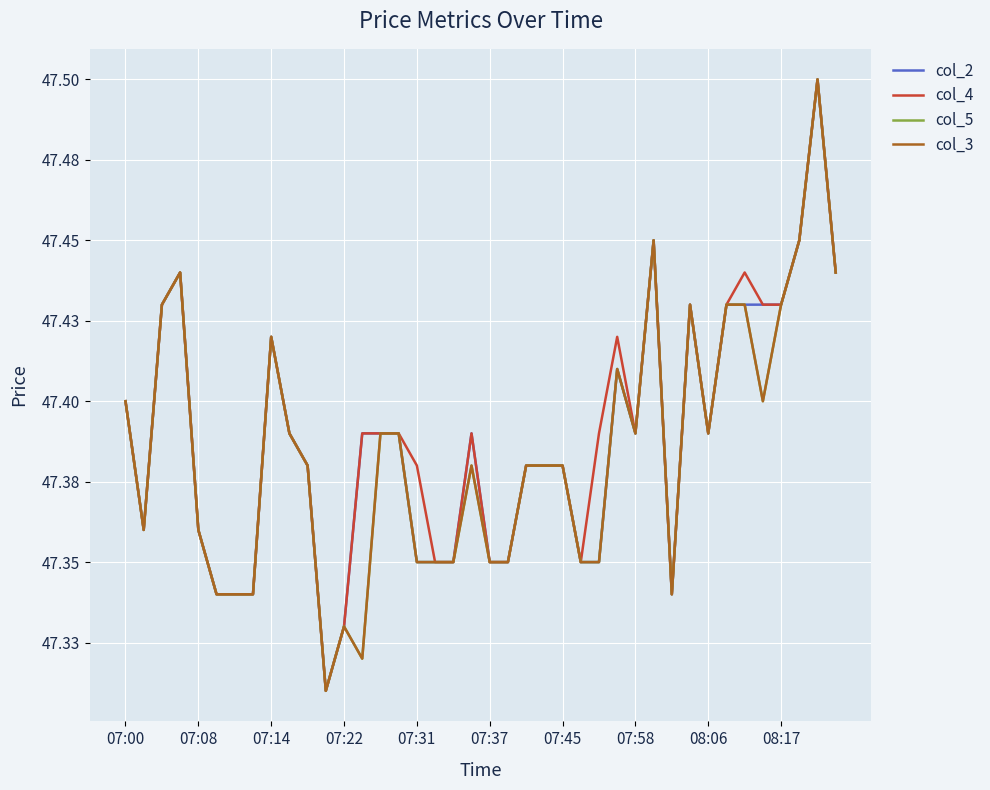

Is this an area chart (filled region under the line)?

No